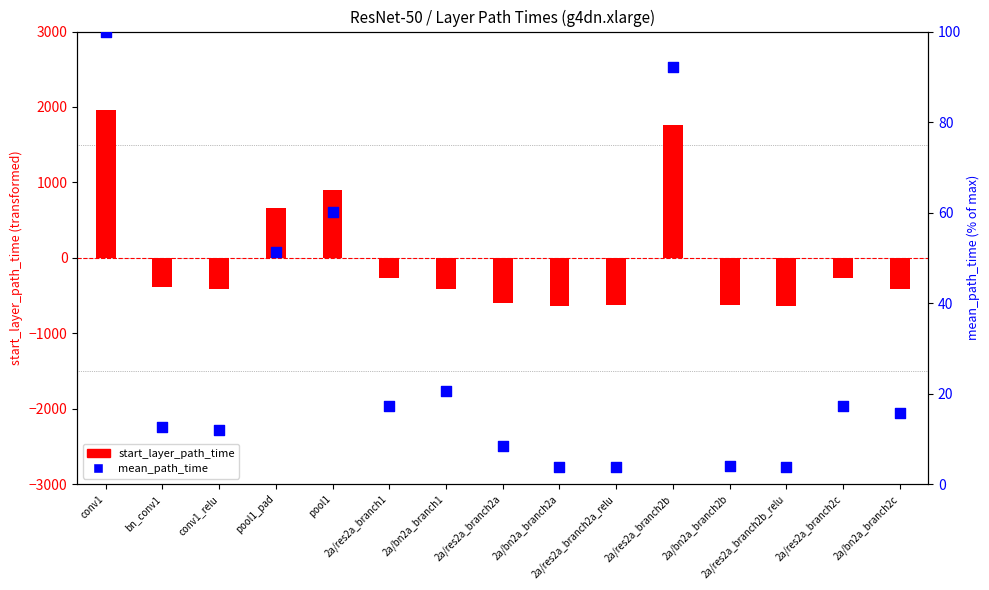

Is the value of start_layer_path_time at 2a/bn2a_branch2b greater than the value of mean_path_time at 2a/res2a_branch1?

No